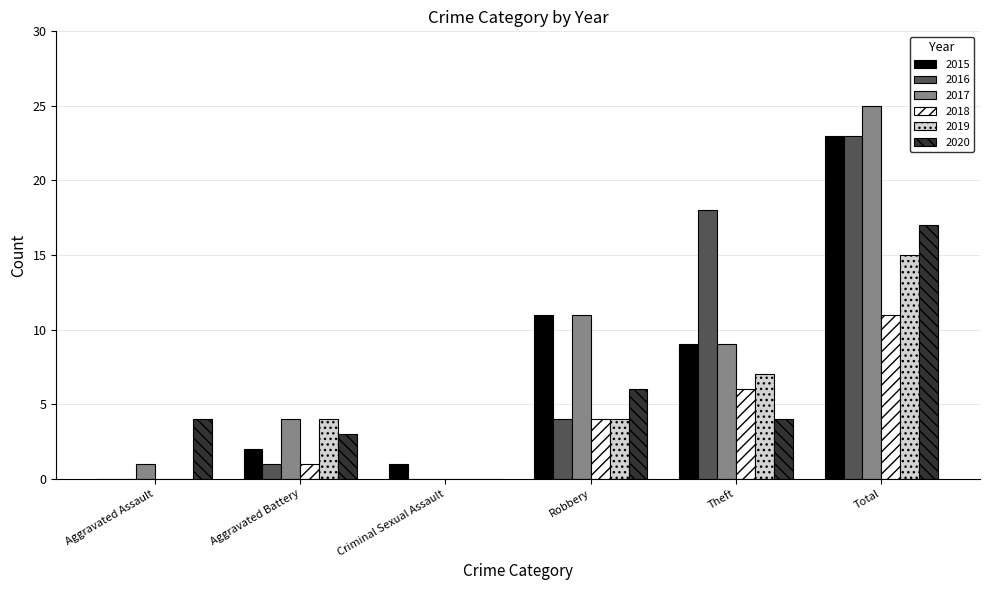

At which category is the sum across all series the highest?

Total